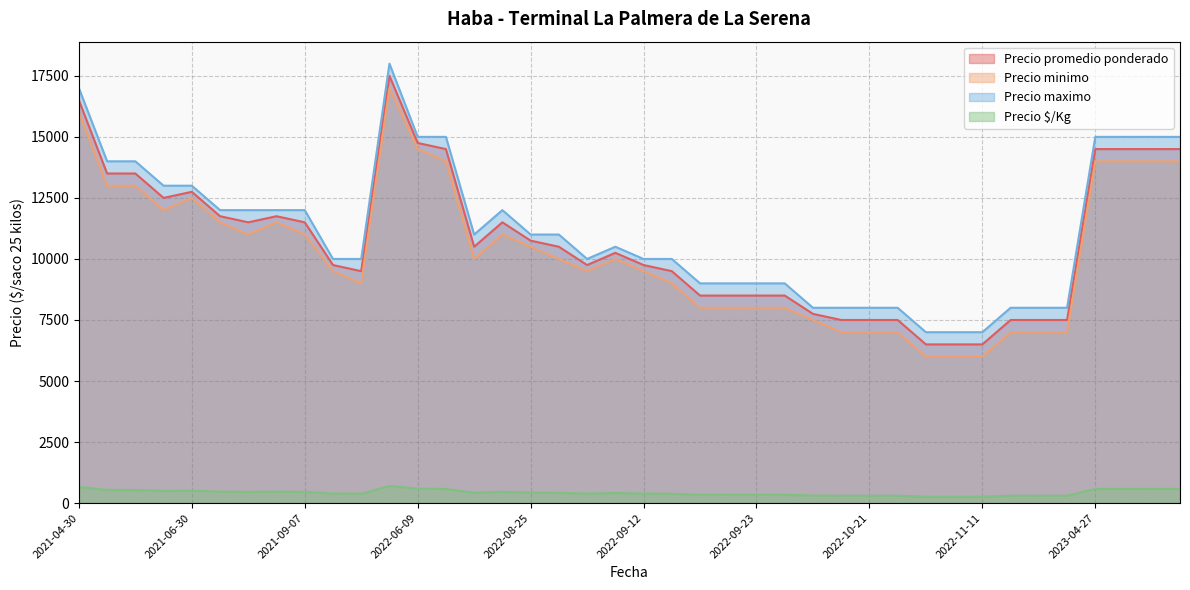

What is the total value across all series at 2021-07-09?

34960